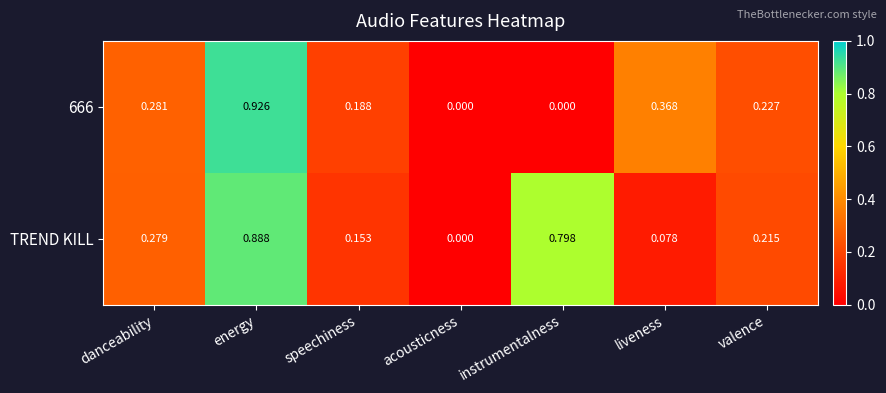

Which series changed the most between acousticness and instrumentalness?

TREND KILL